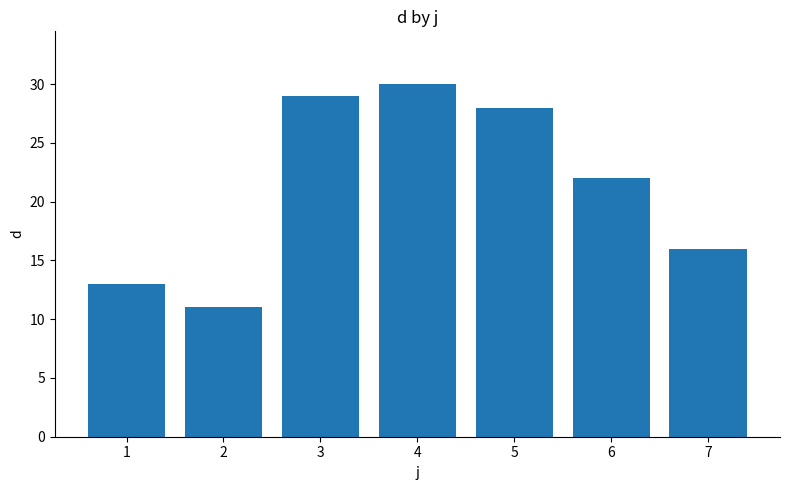

Does the chart contain any negative values?

No